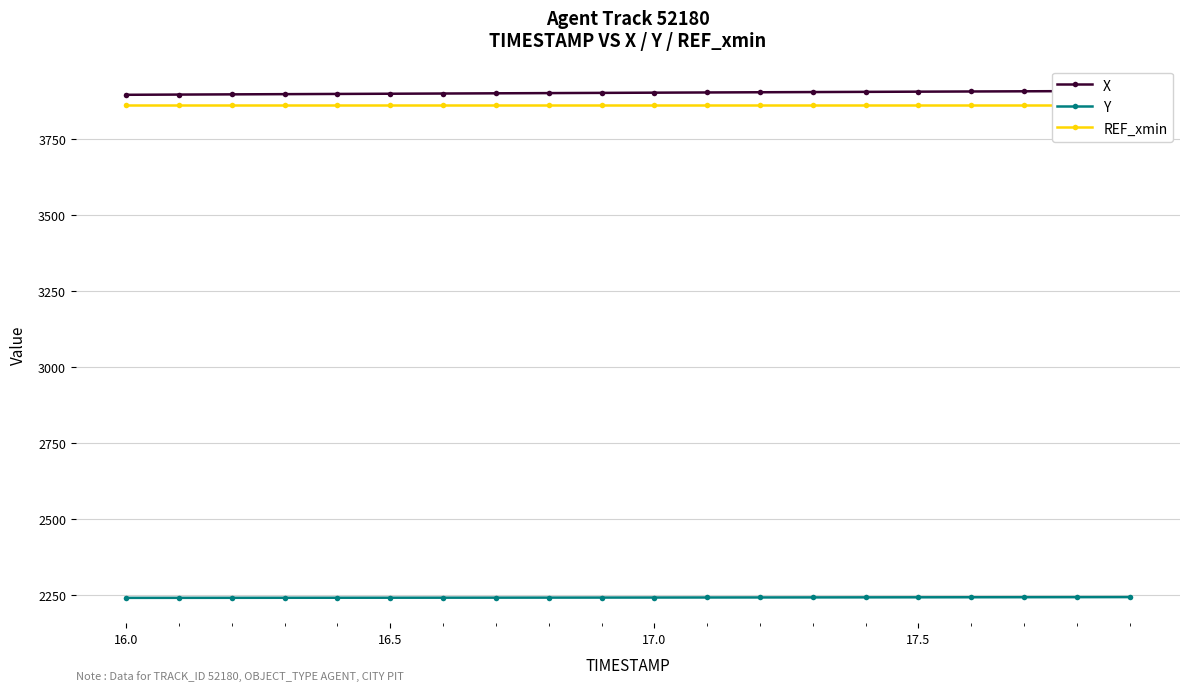

True or false: Y and X cross at least once.

False